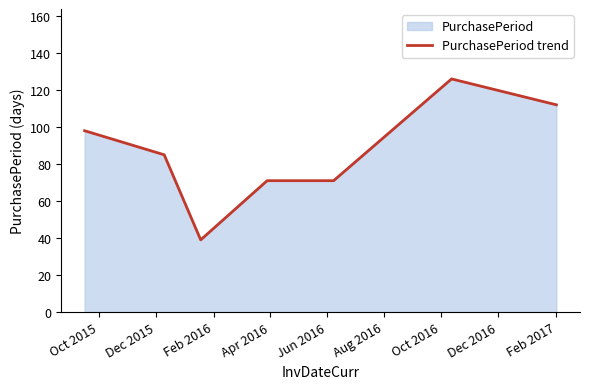

What is the minimum value shown in the chart?

39